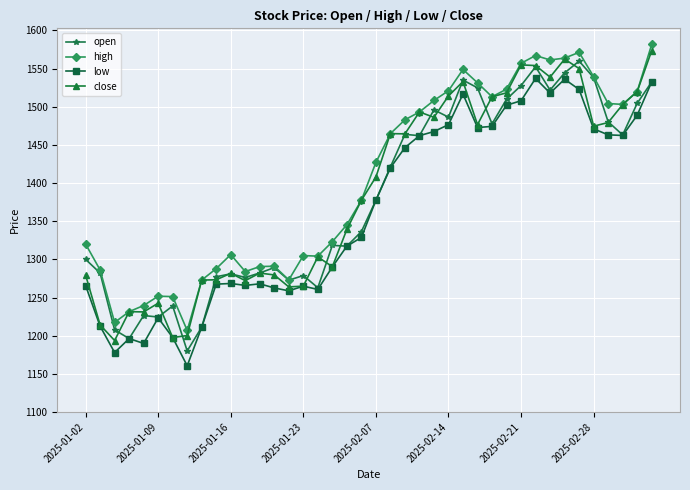

What is the maximum value for low?

1537.0